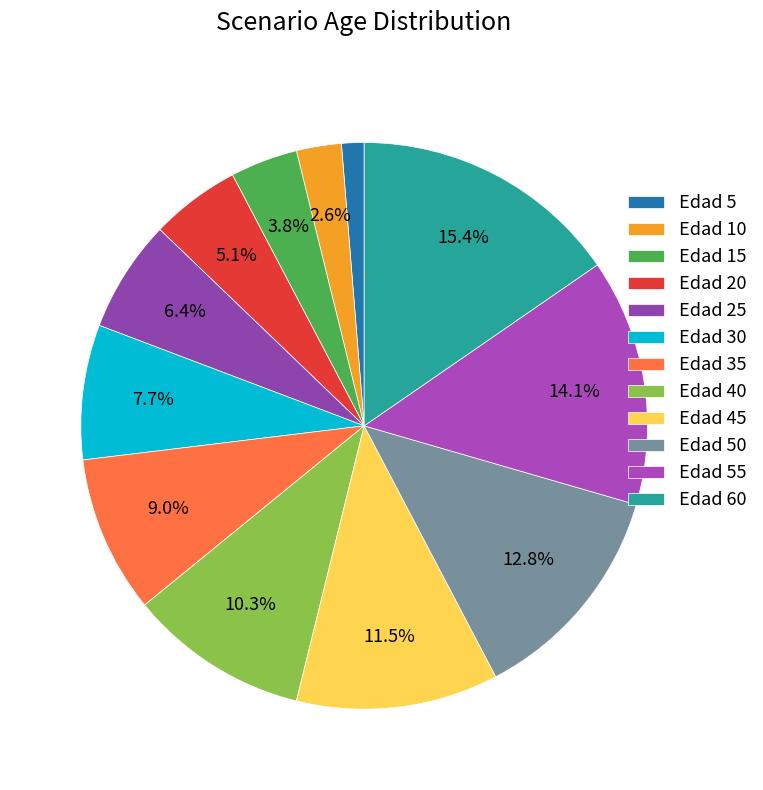

To the nearest percent, what is the average slice percentage?

8%